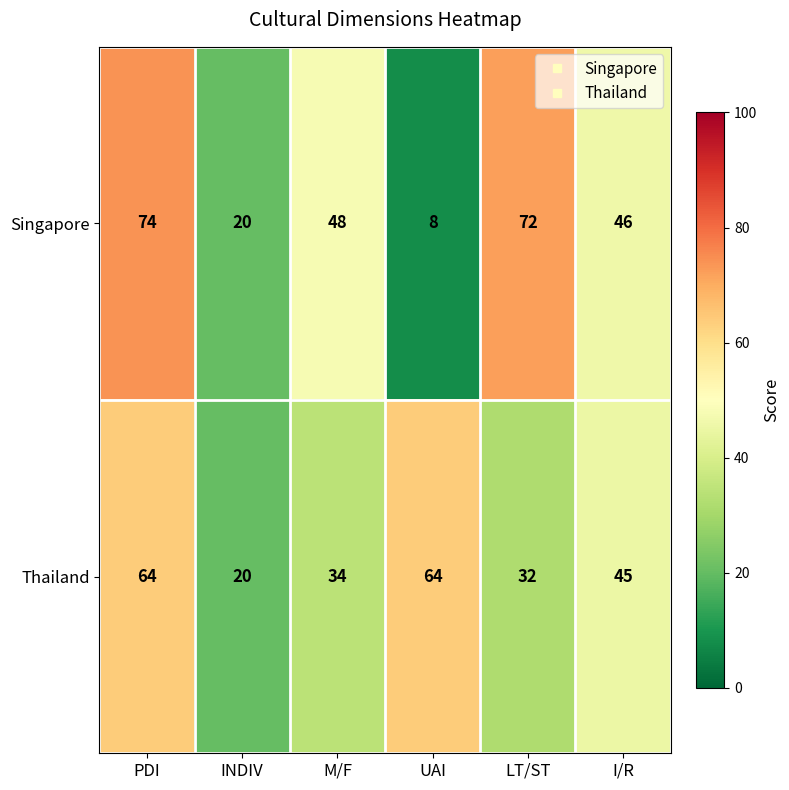

What is the difference between the Singapore values at UAI and INDIV?

12